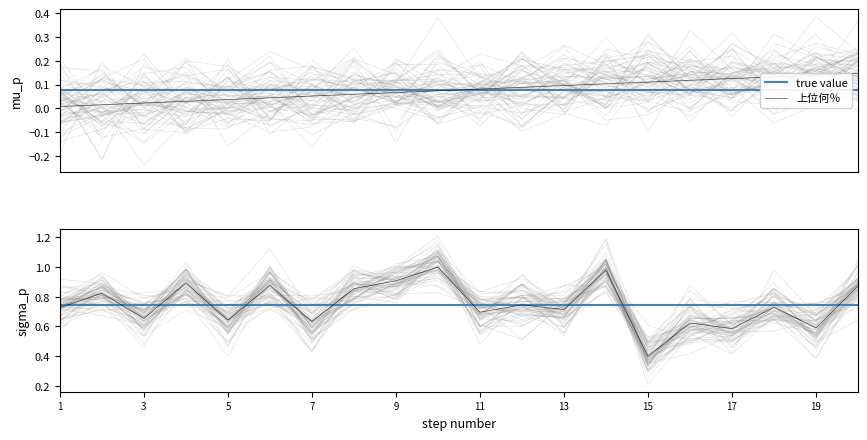

The 上位何％ series shows 0.1 at 17. True or false?

False